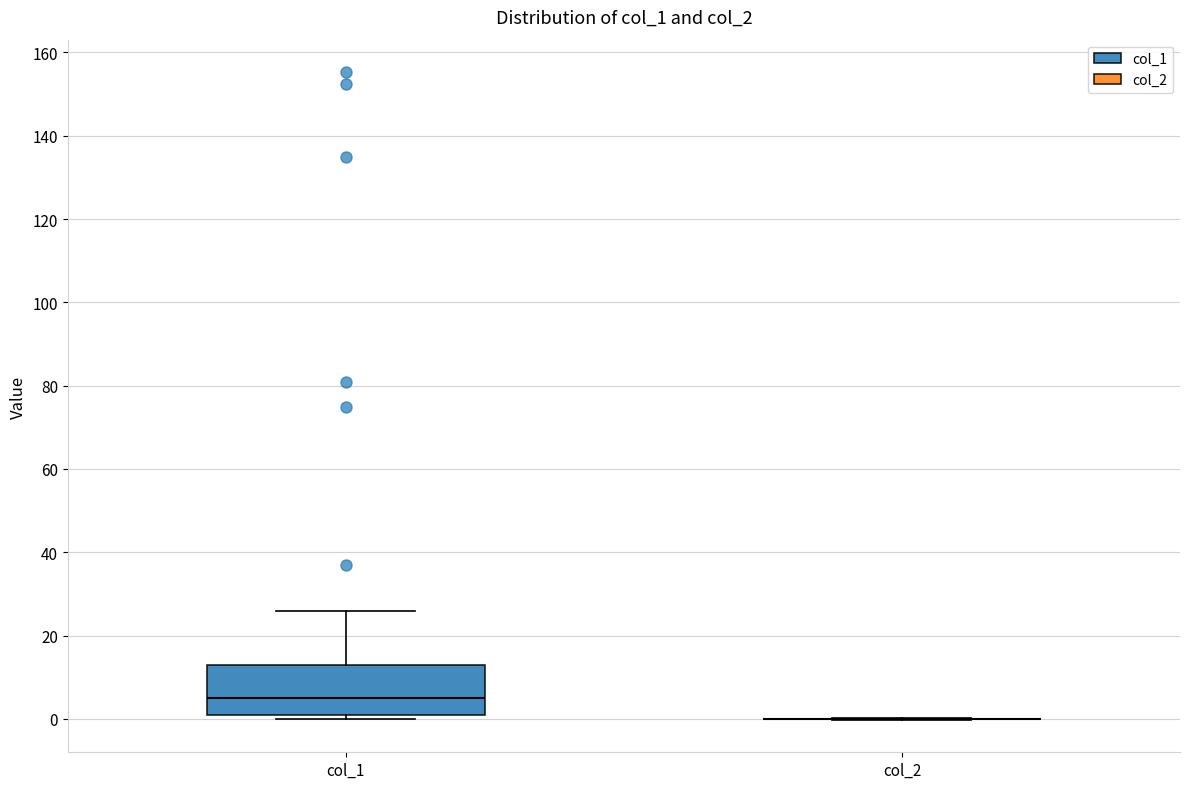

Reading left to right, read every box against the y-axis: the position of its median line, the range the box covers, and the ends of its whiskers. The values are not printed on the chart, so give them approximately, as read against the axis.

col_1: median 4, box 0 to 12, whiskers 0 (just below the box's lower edge) to 26
col_2: box collapsed to a line at 0, whiskers 0 to 0